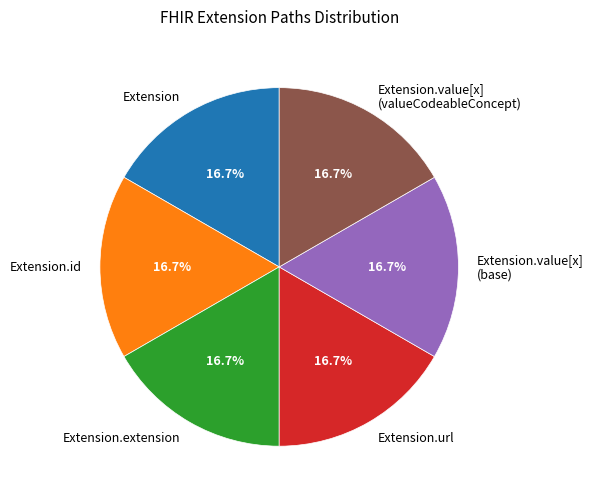

How many segments does this pie chart have?

6